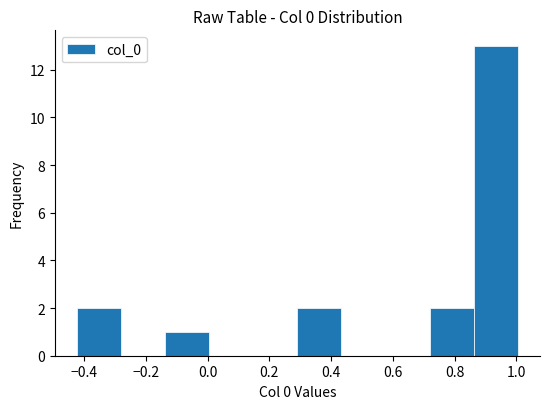

Reading left to right, list every bar in this chart as the range it spans on the x-axis followed by its height. Neither the bar edges nor the heights are printed on the chart, so give them approximately, as read against the axes.

-0.42 to -0.28: 2
-0.28 to -0.14: 0
-0.14 to 0.00: 1
0.00 to 0.14: 0
0.14 to 0.30: 0
0.30 to 0.44: 2
0.44 to 0.58: 0
0.58 to 0.72: 0
0.72 to 0.86: 2
0.86 to 1.00: 13